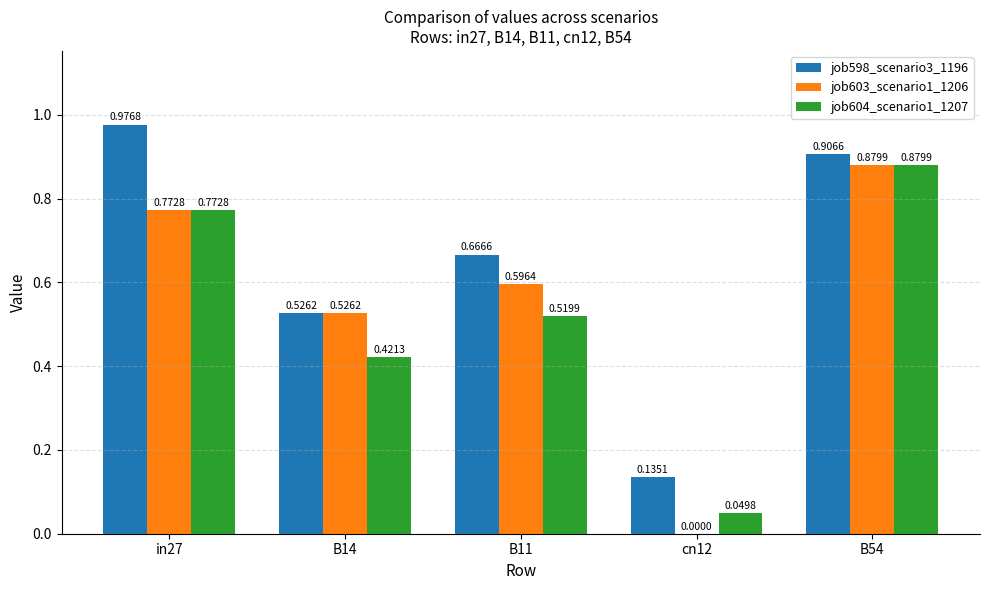

Which series has the largest total across all categories?

job598_scenario3_1196